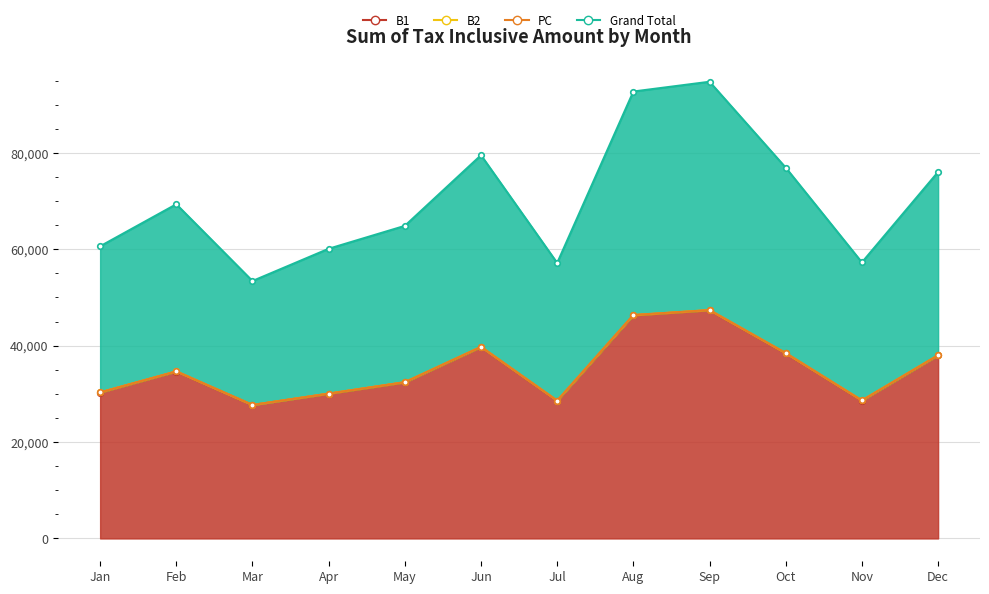

At which label does Grand Total reach its peak?

Sep